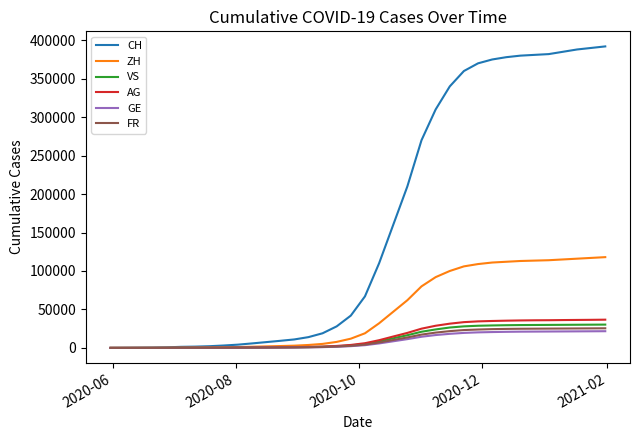

How many lines are shown in the chart?

6